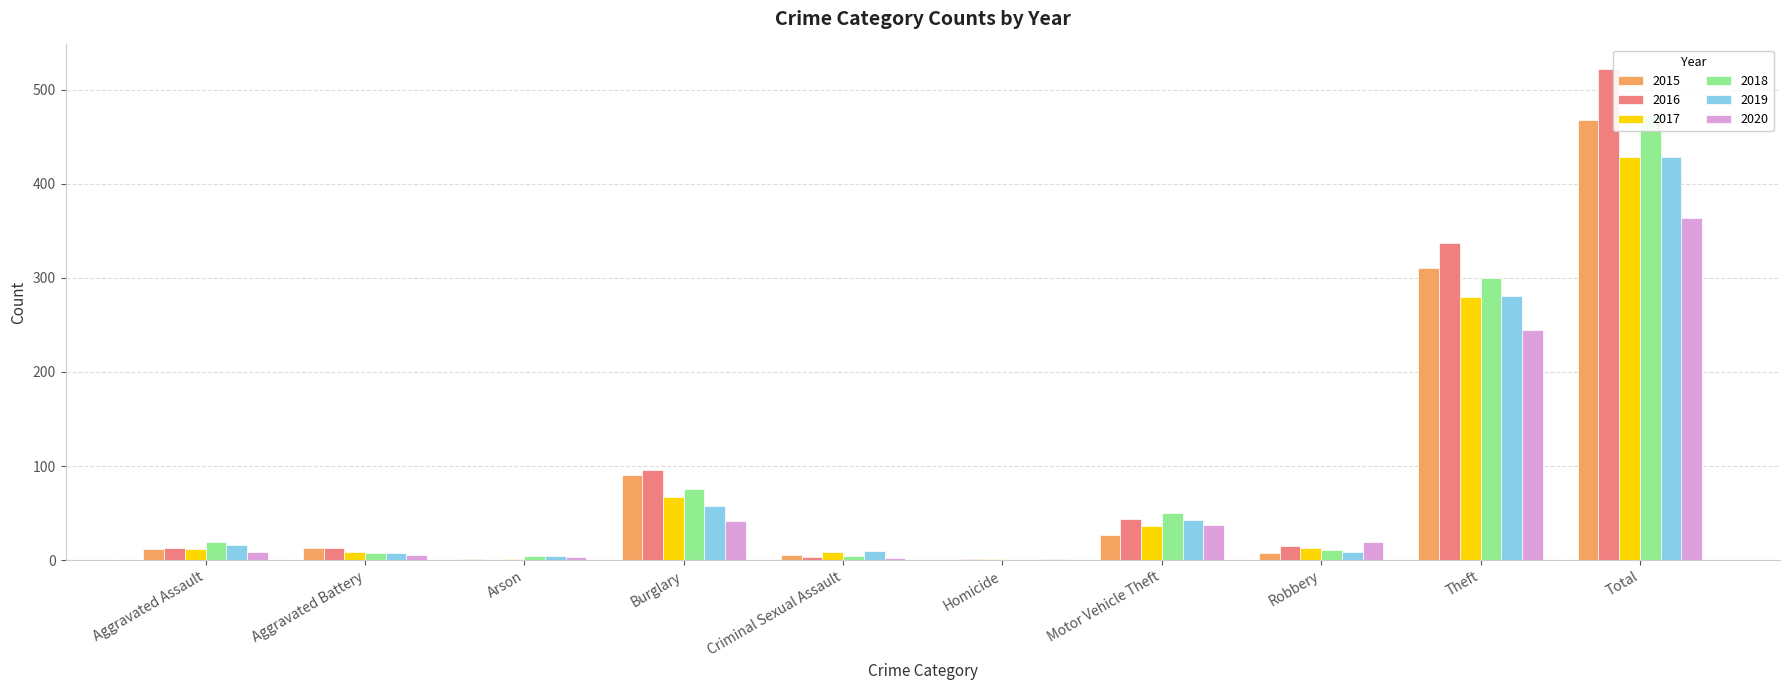

True or false: 2020 has a value of 1 at Homicide.

True